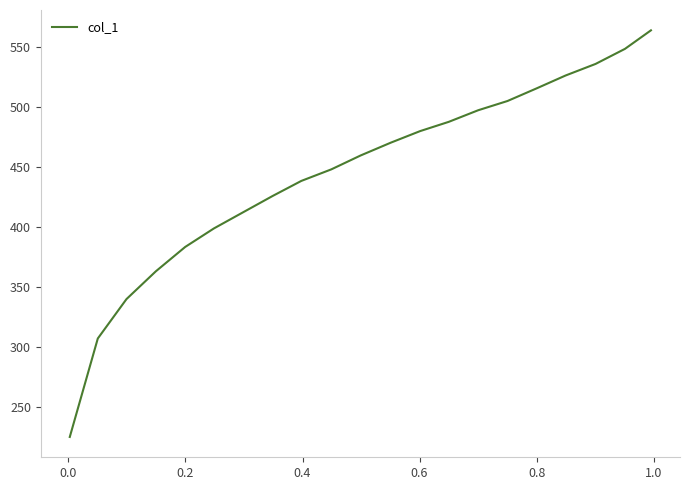

What is the greatest value displayed?

563.9